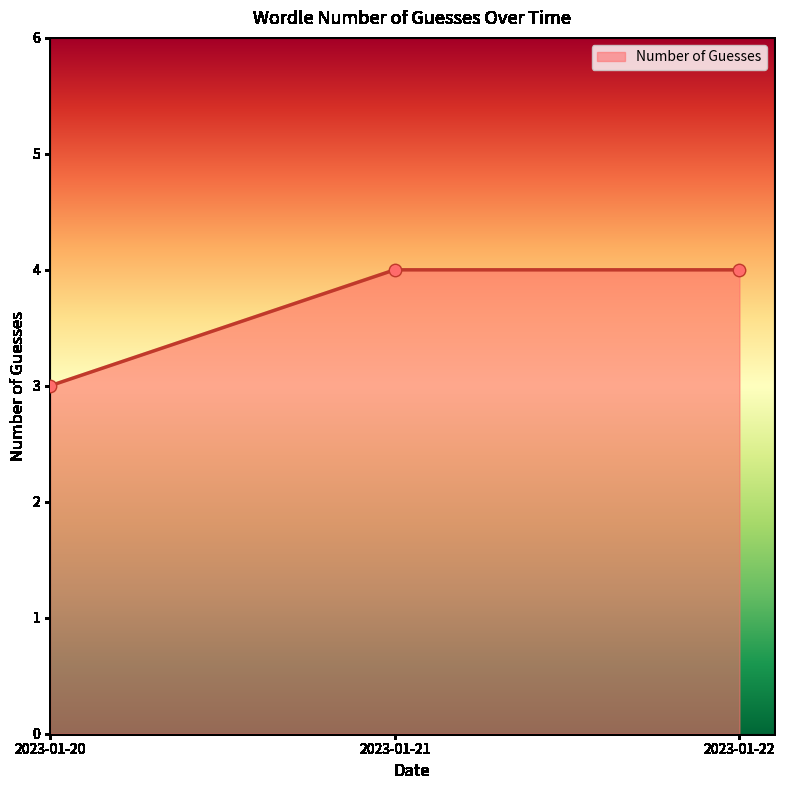

What is the change in value from 2023-01-20 to 2023-01-21?

+1